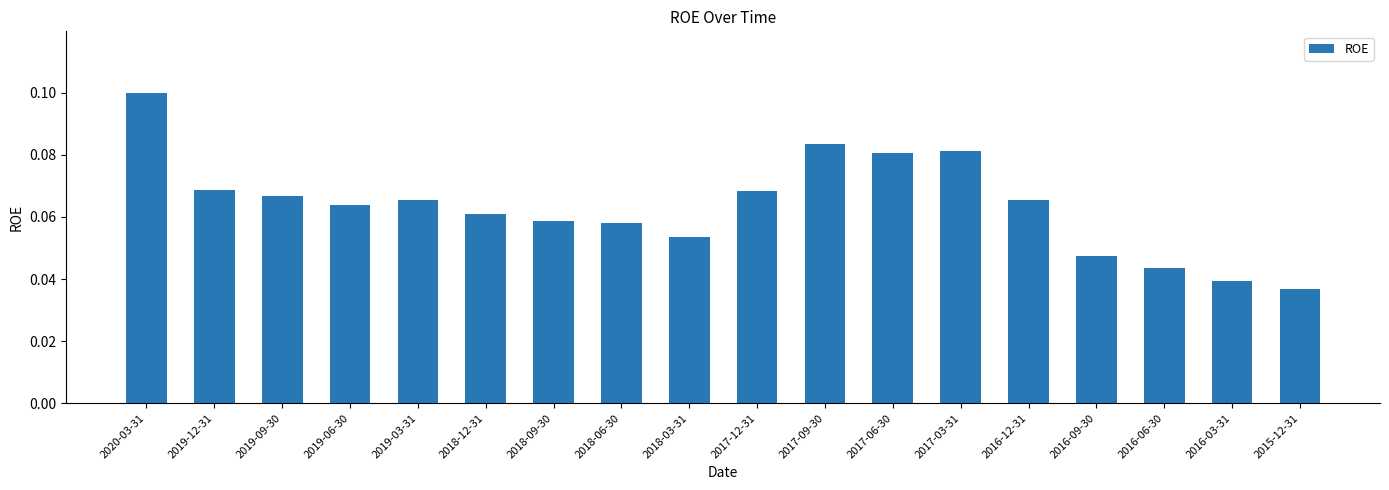

The chart shows a value of 0.1 at 2018-12-31. True or false?

True